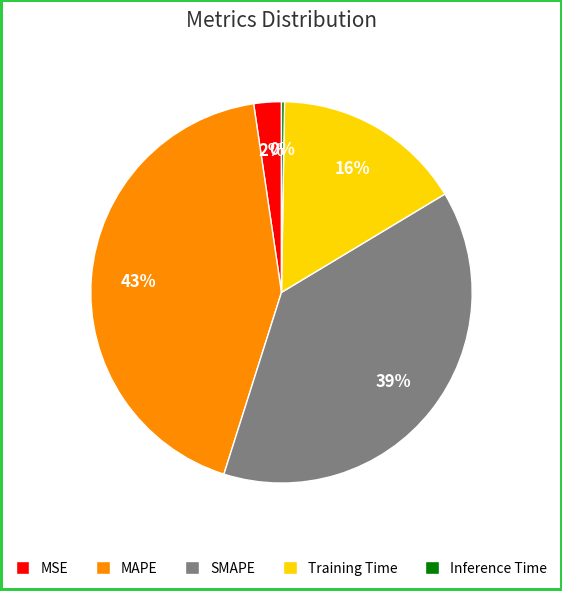

What is the largest slice in the pie chart?

MAPE